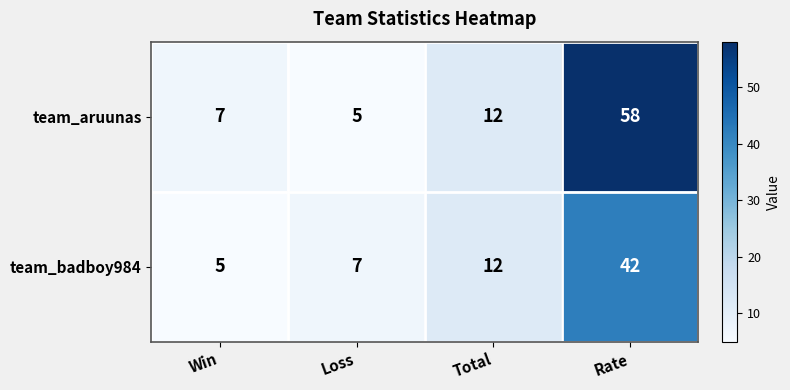

What value does the team_aruunas series have at Loss?

5